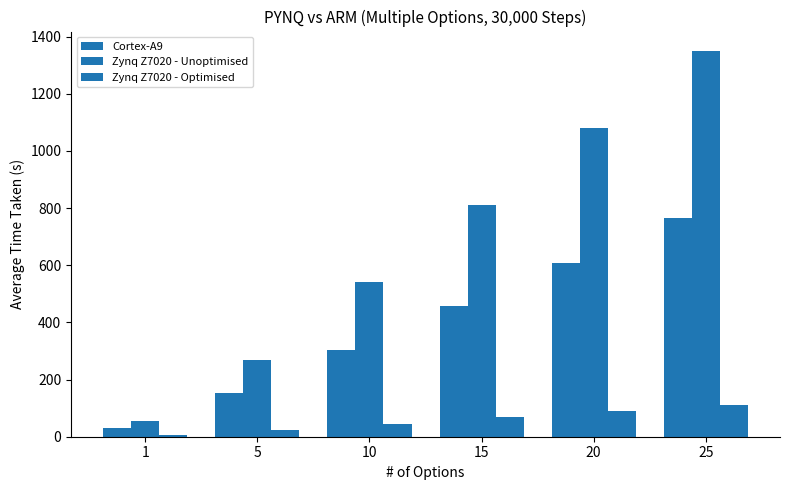

Reading left to right, list all the values displayed in this chart.

Cortex-A9: 1=30.5	5=152.3	10=304.7	15=457.0	20=609.2	25=763.8
Zynq Z7020 - Unoptimised: 1=54.0	5=270.0	10=540.1	15=810.1	20=1080.1	25=1350.2
Zynq Z7020 - Optimised: 1=4.5	5=22.5	10=45.1	15=67.6	20=90.1	25=112.6